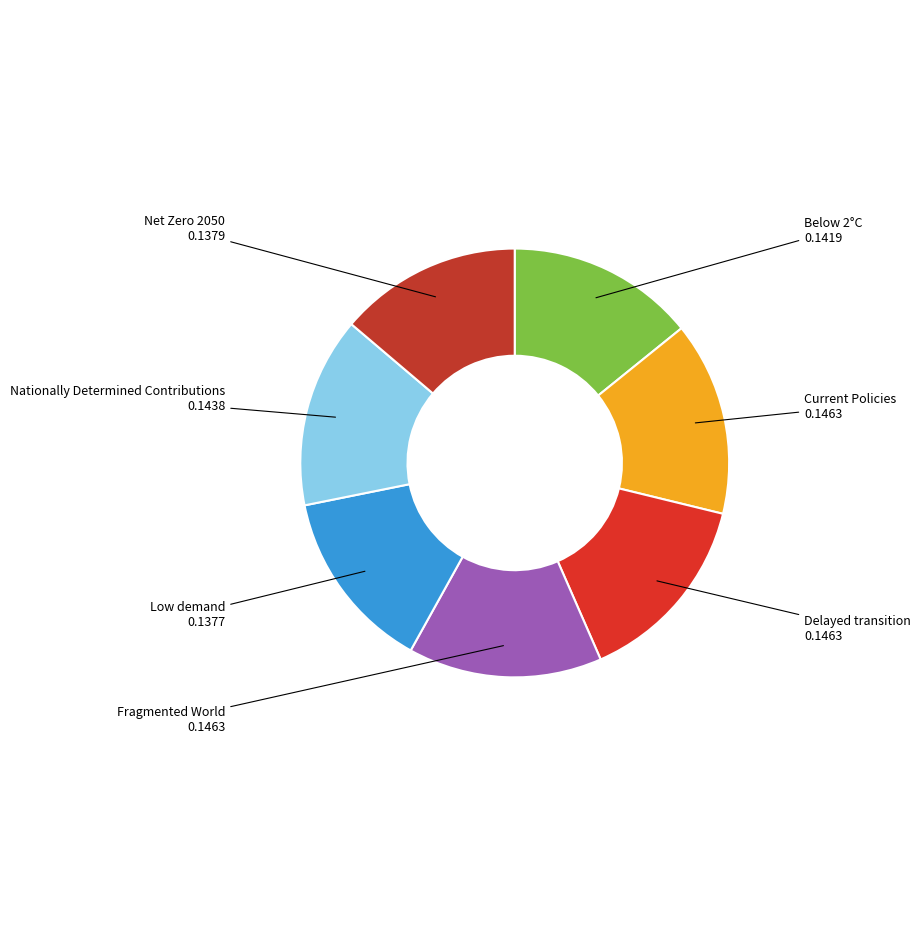

Is the sum of Current Policies and Net Zero 2050 greater than half?

No